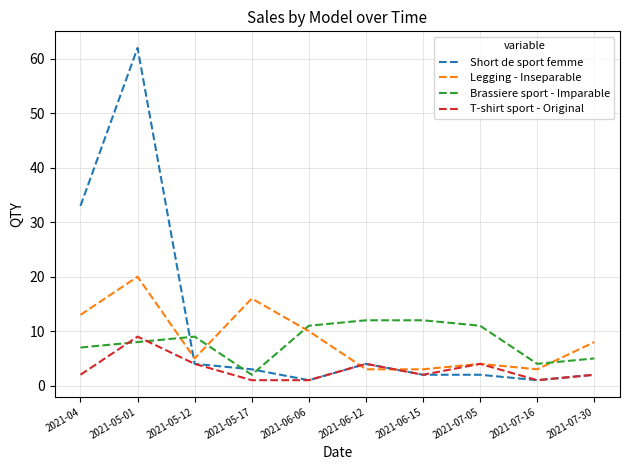

At which category does T-shirt sport - Original reach its first local peak?

2021-05-01